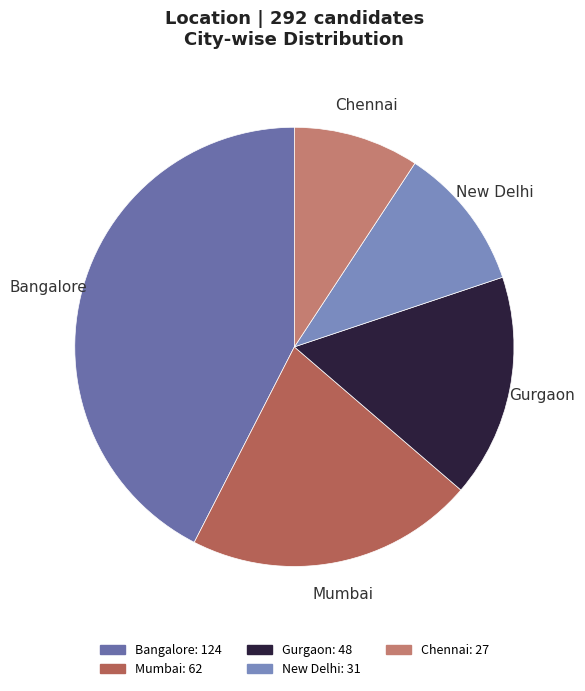

How many slices are in this pie chart?

5